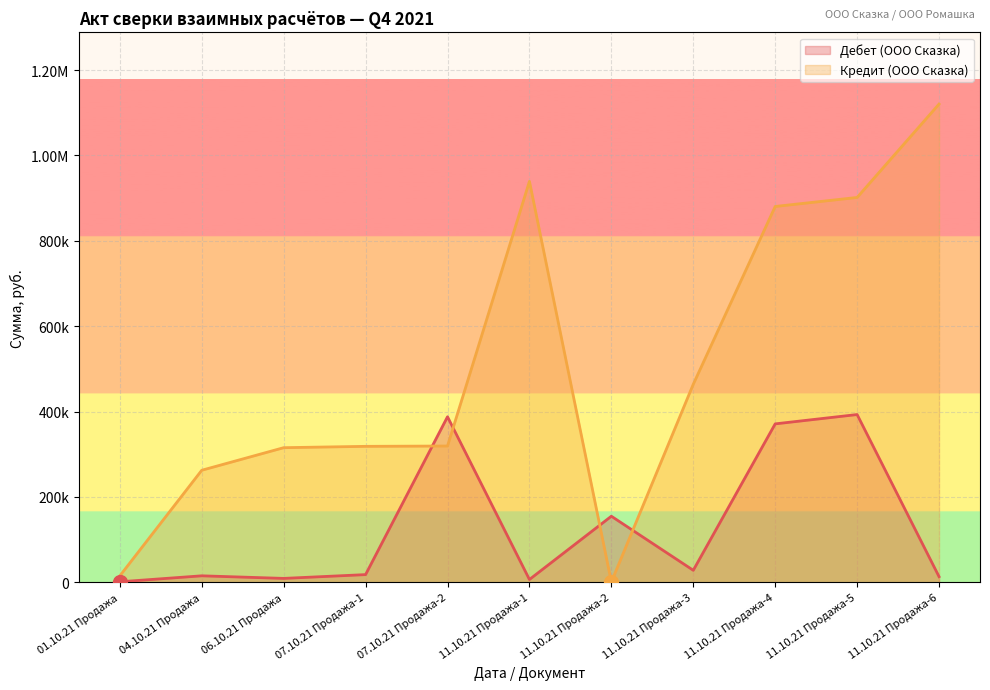

What is the lowest value of the Дебет (ООО Сказка) series?

1290.0